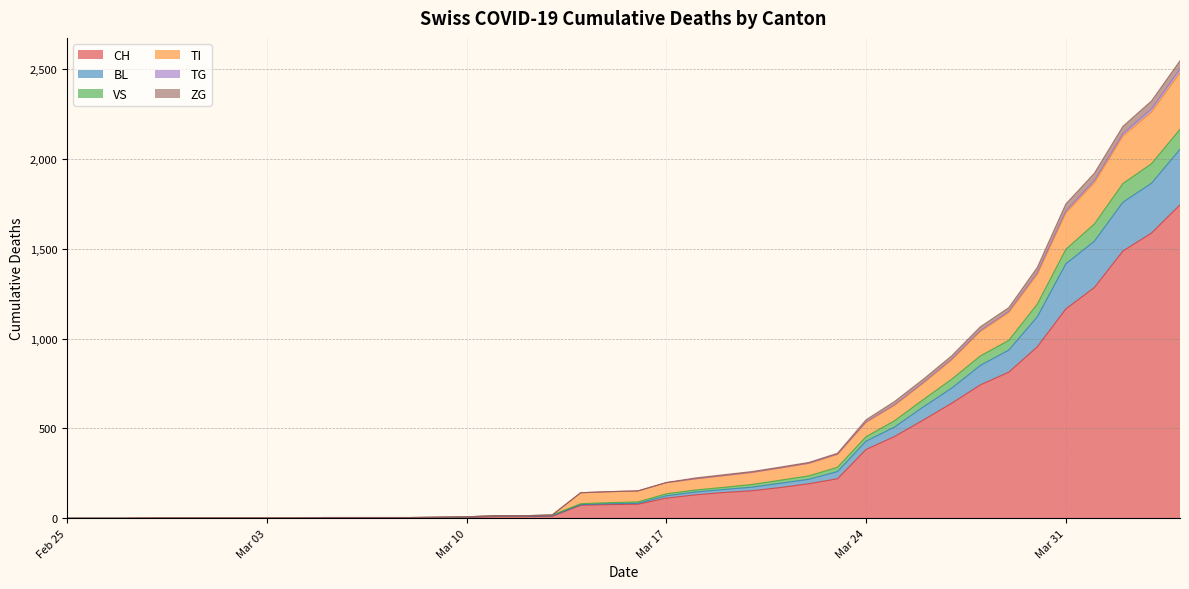

What is the highest value of the CH series?

1744